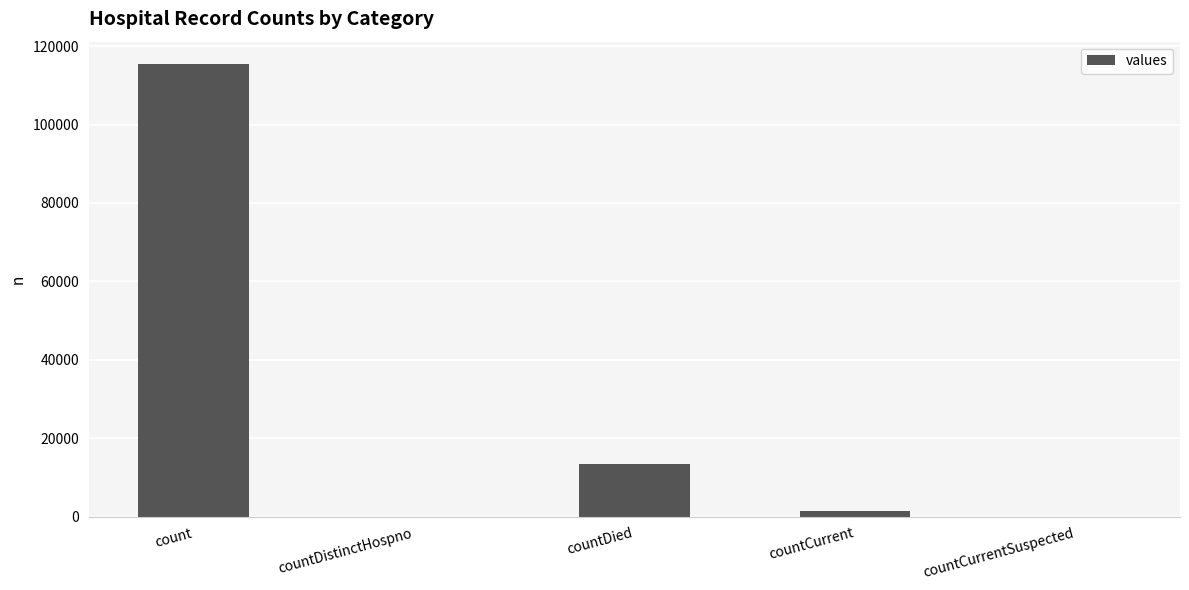

Are the bars horizontal?

No